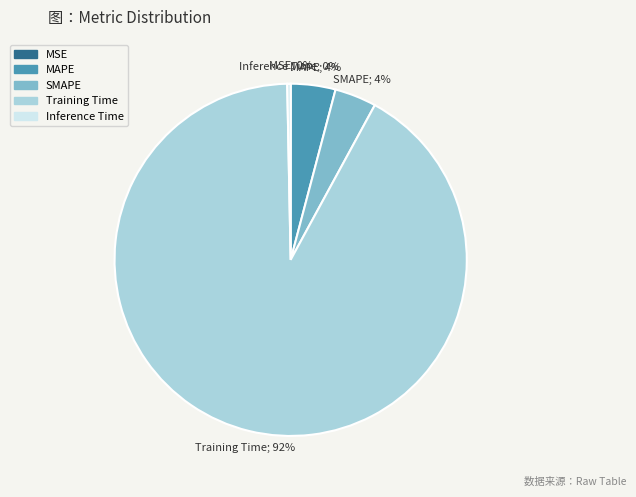

True or false: SMAPE accounts for 12% of the total.

False